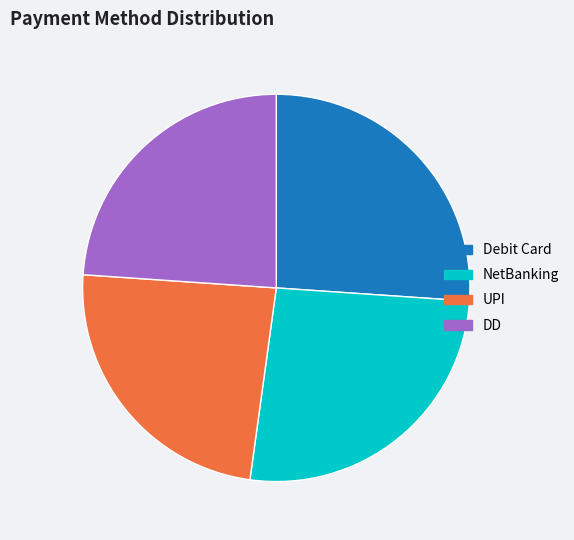

Does any single category account for the majority?

No